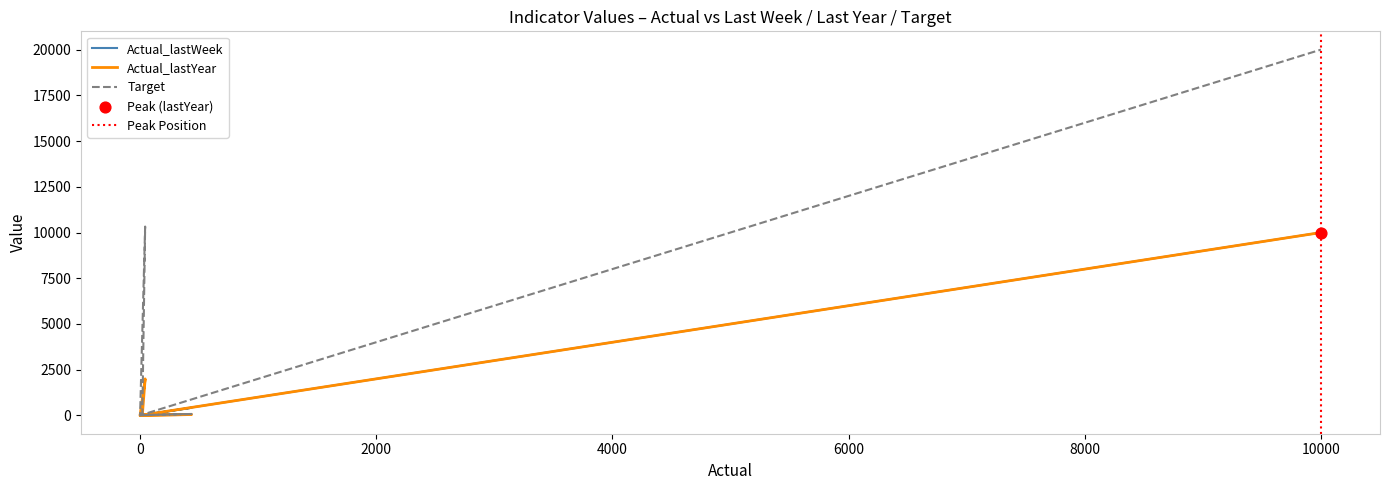

Which series reaches the maximum Y coordinate?

Target